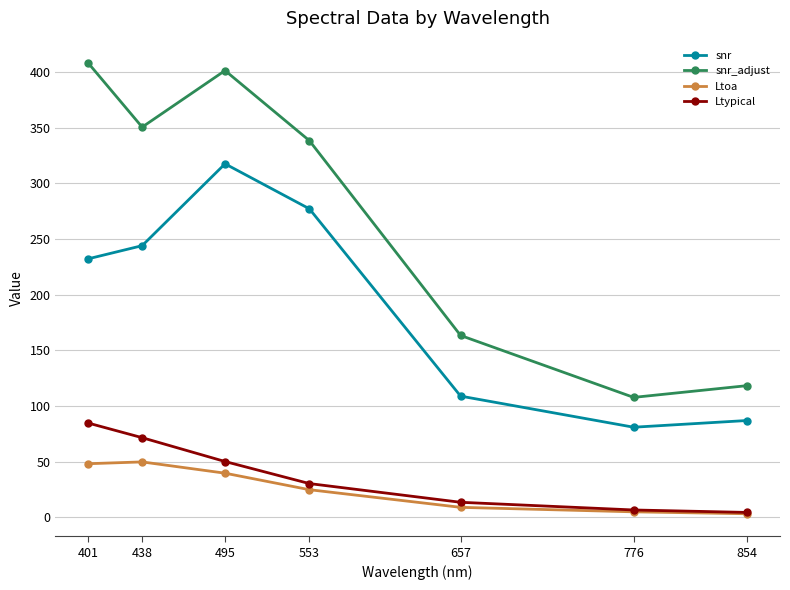

True or false: snr and Ltoa intersect in this chart.

False